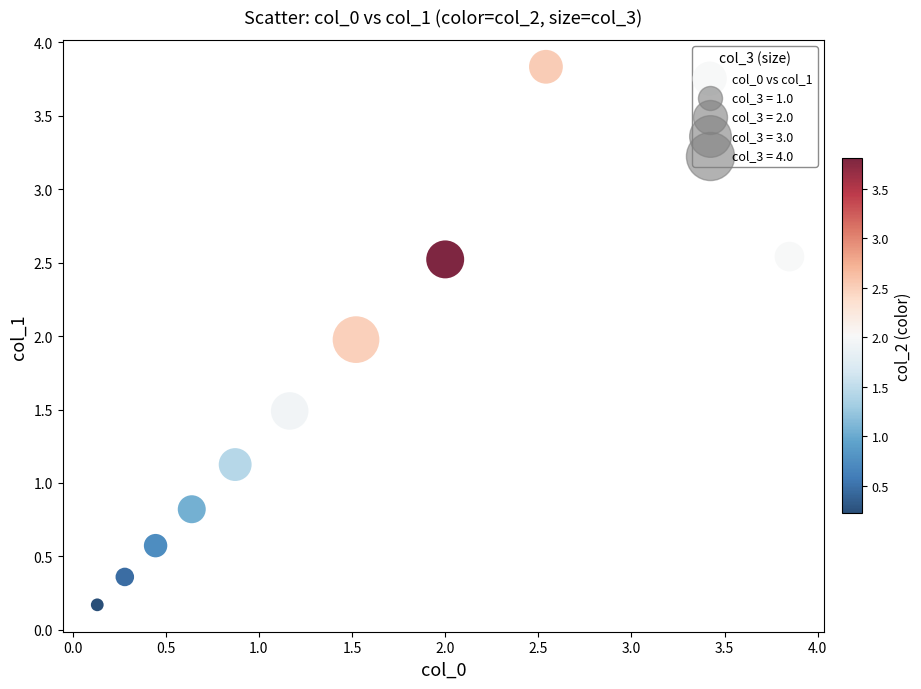

What is the range of X values (max minus min)?

3.7